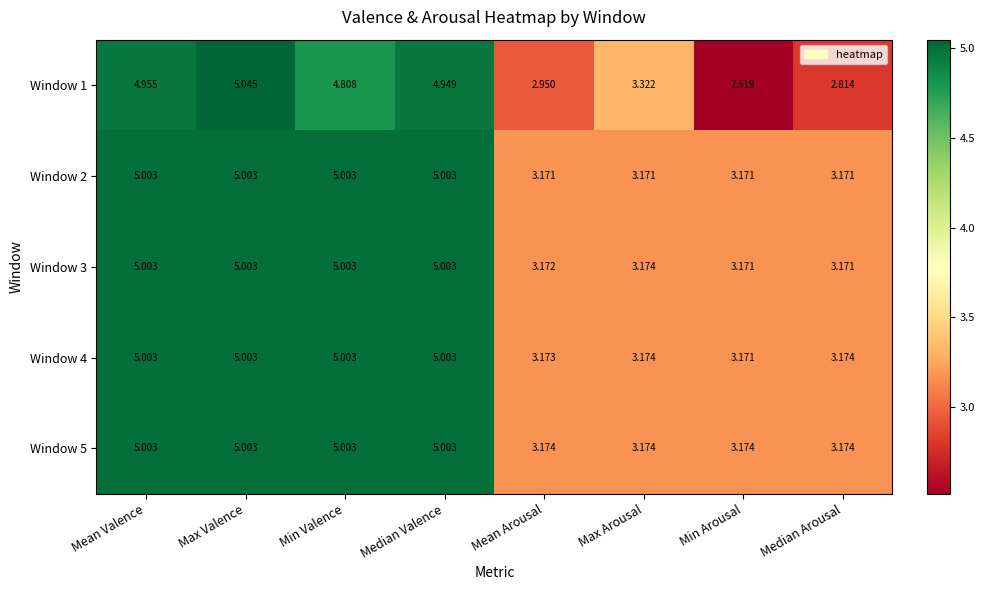

At which category is the sum across all series the highest?

Max Valence